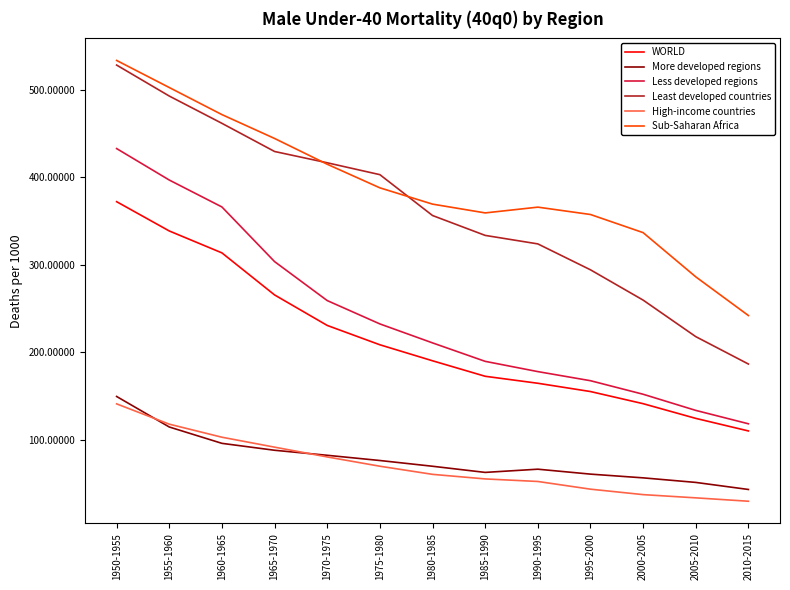

Where does the More developed regions series first go above 69?

1950-1955